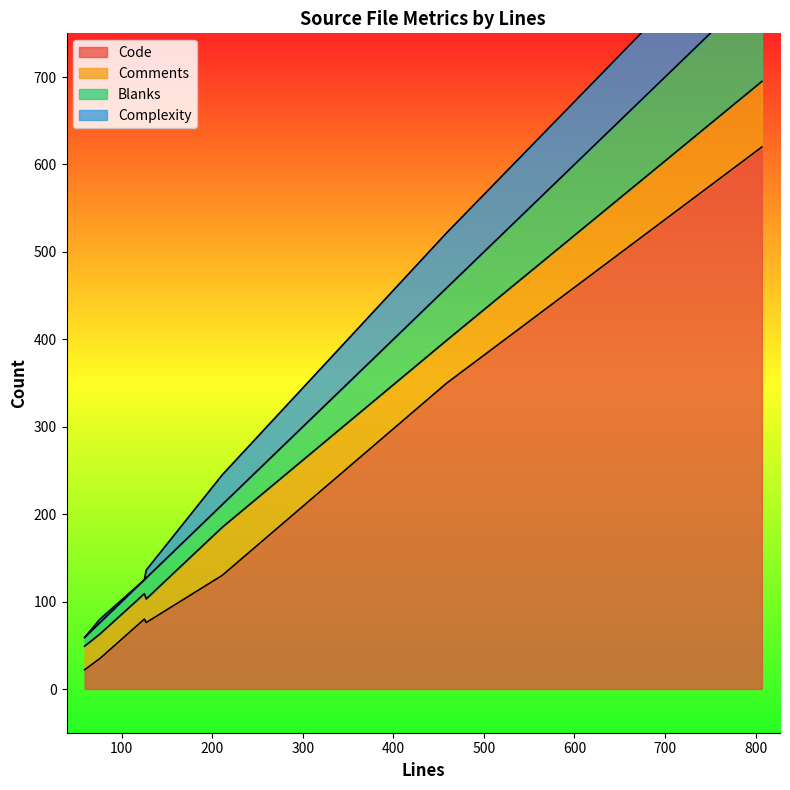

What is the difference between the highest and lowest values at 459?

301